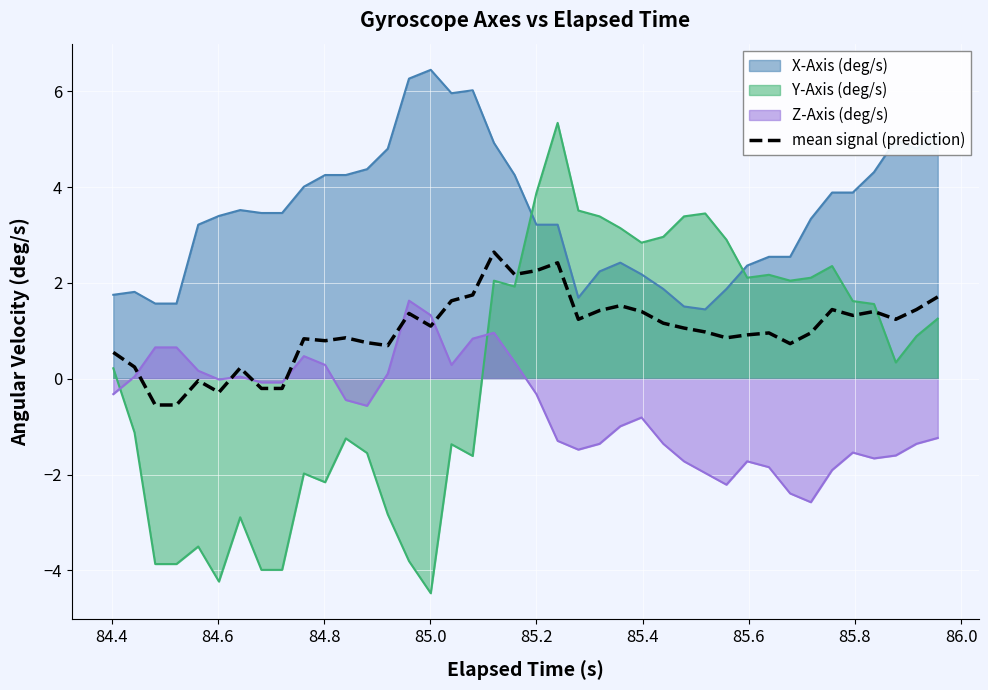

Rank the series by their average value, from lowest to highest.

Z-Axis (deg/s), Y-Axis (deg/s), mean signal (prediction), X-Axis (deg/s)